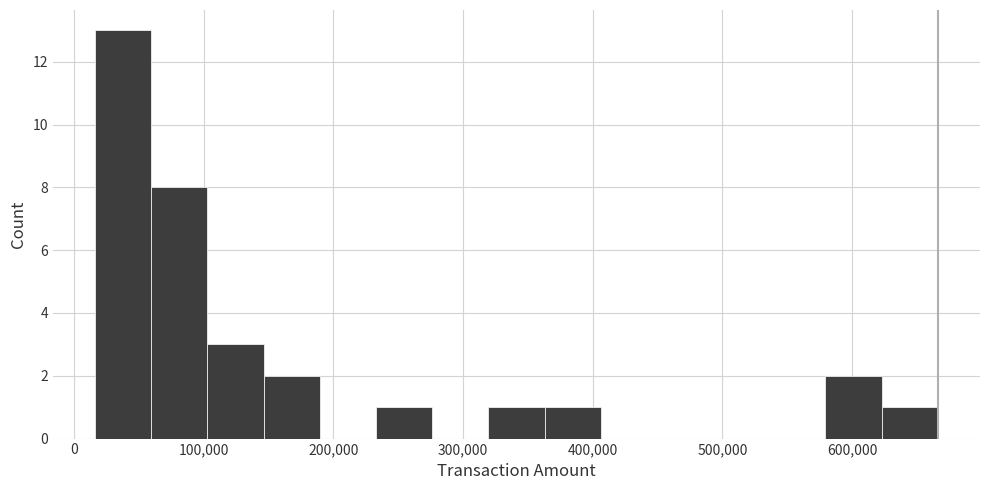

Reading left to right, transcribe this chart: for each bar, give the range it covers on the x-axis and its height. Neither the bar edges nor the heights are printed on the chart, so give them approximately, as read against the axes.

20000 to 60000: 13
60000 to 100000: 8
100000 to 150000: 3
150000 to 190000: 2
190000 to 230000: 0
230000 to 280000: 1
280000 to 320000: 0
320000 to 360000: 1
360000 to 410000: 1
410000 to 450000: 0
450000 to 490000: 0
490000 to 540000: 0
540000 to 580000: 0
580000 to 620000: 2
620000 to 670000: 1